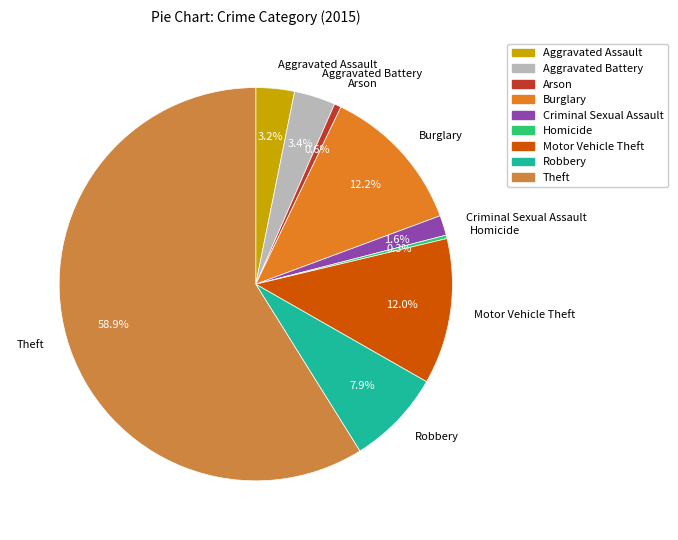

What portion of the pie excludes Robbery?

92.1%